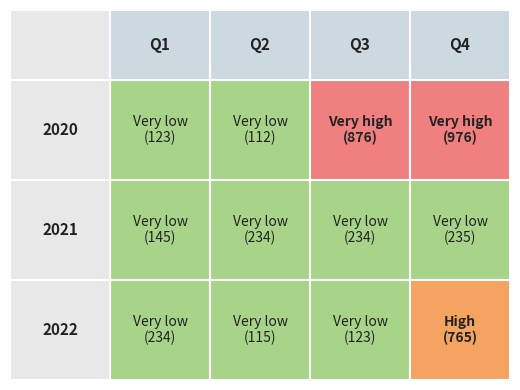

Count the number of categories in the chart.

4